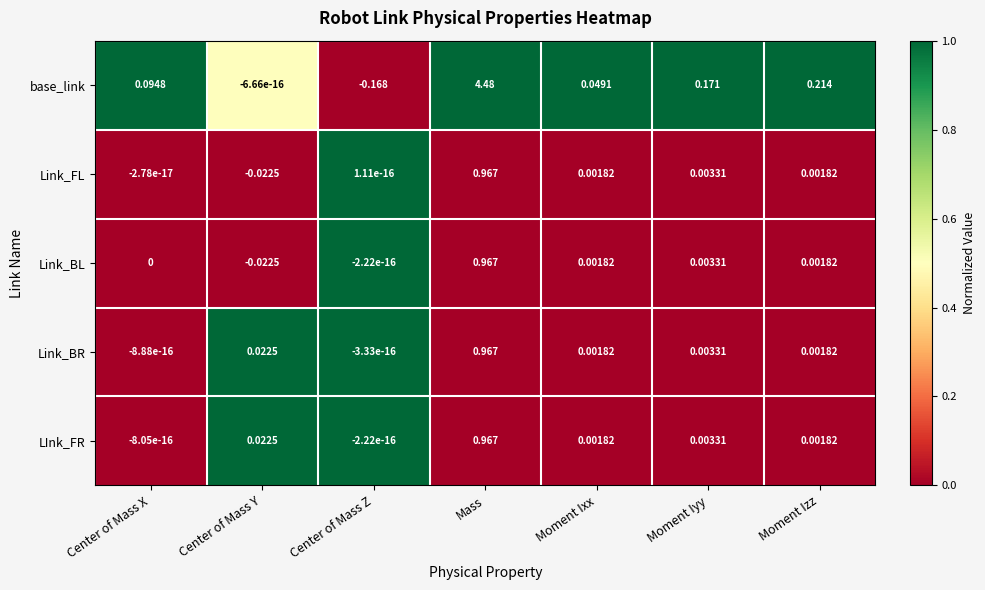

Which series has the largest total across all categories?

base_link